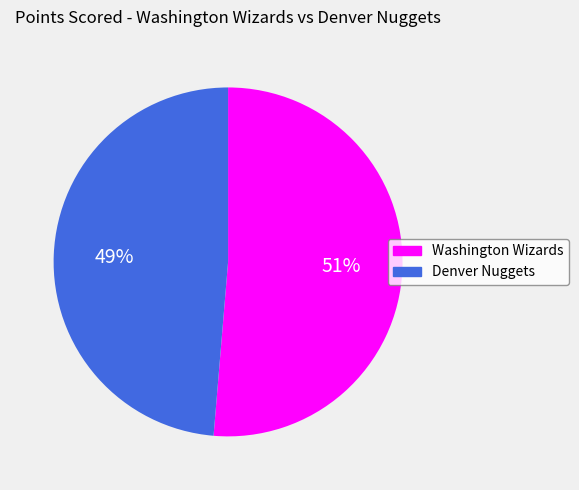

Is there a majority slice in this chart?

Yes